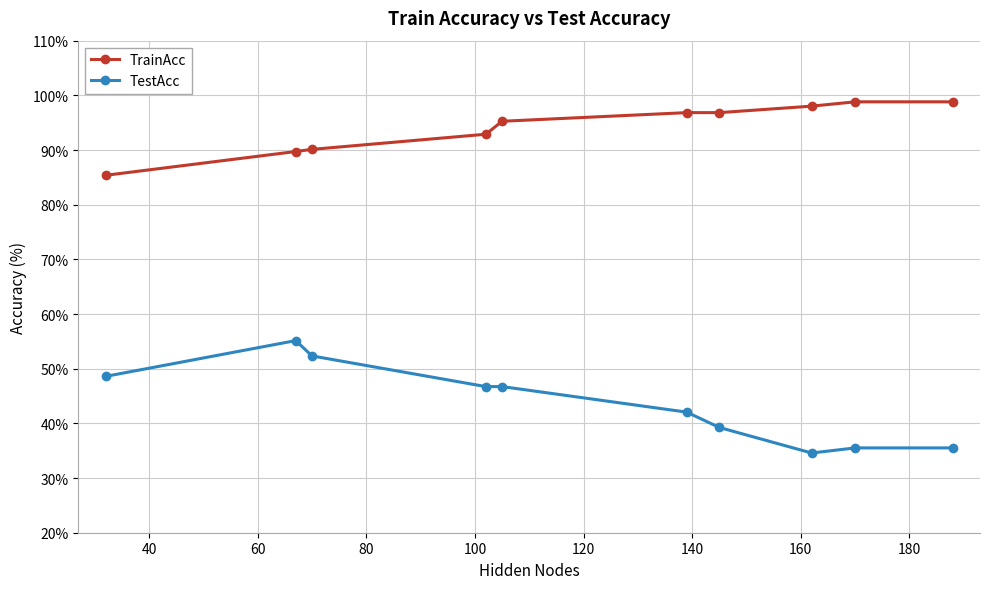

Rank the series by their average value, from lowest to highest.

TestAcc, TrainAcc